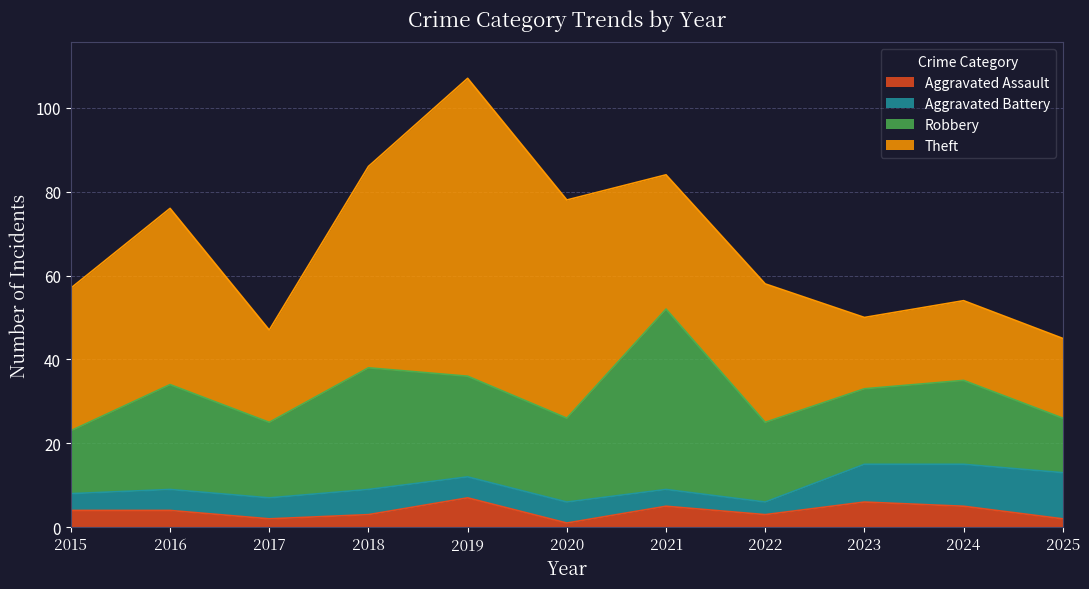

Reading right to left, extract all data points from this chart.

Aggravated Assault: 2025=2	2024=5	2023=6	2022=3	2021=5	2020=1	2019=7	2018=3	2017=2	2016=4	2015=4
Aggravated Battery: 2025=11	2024=10	2023=9	2022=3	2021=4	2020=5	2019=5	2018=6	2017=5	2016=5	2015=4
Robbery: 2025=13	2024=20	2023=18	2022=19	2021=43	2020=20	2019=24	2018=29	2017=18	2016=25	2015=15
Theft: 2025=19	2024=19	2023=17	2022=33	2021=32	2020=52	2019=71	2018=48	2017=22	2016=42	2015=34